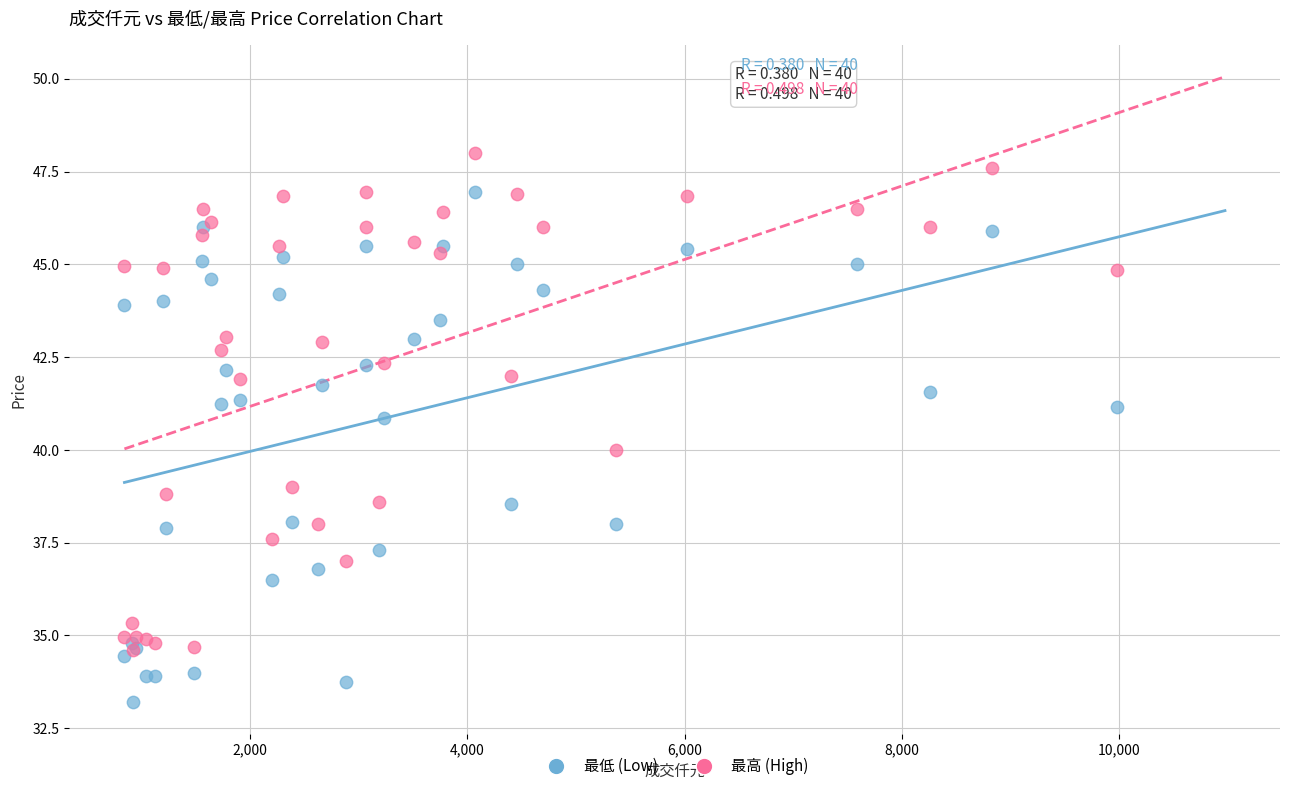

What are all the series names shown in the legend?

最低 (Low), 最高 (High)